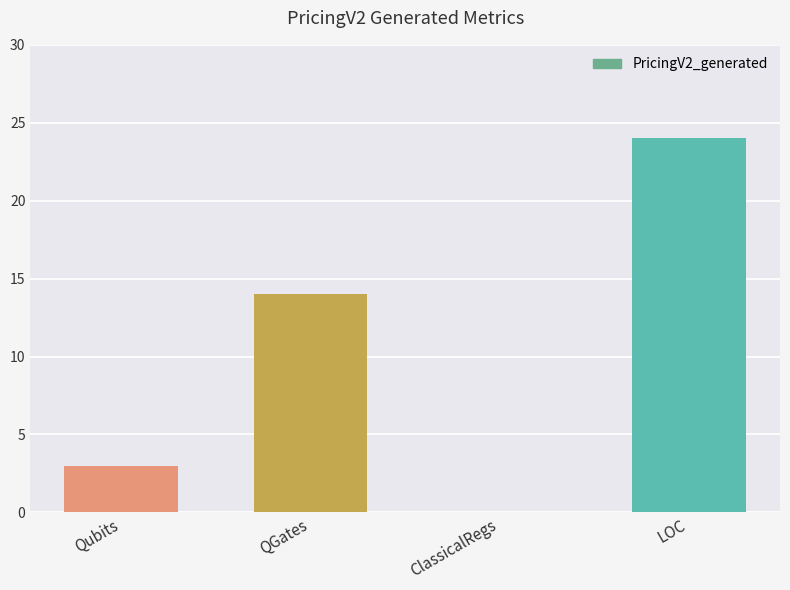

What is the ratio of the value at QGates to the value at LOC?

0.6